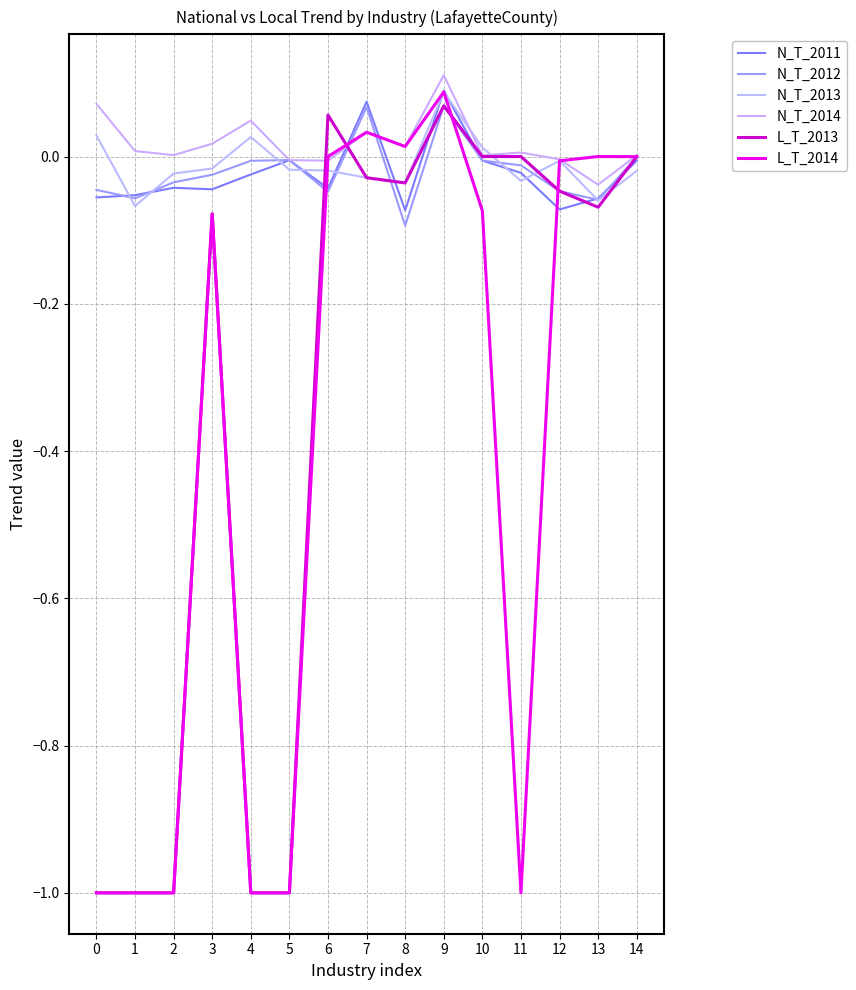

True or false: N_T_2011 and N_T_2013 intersect in this chart.

True